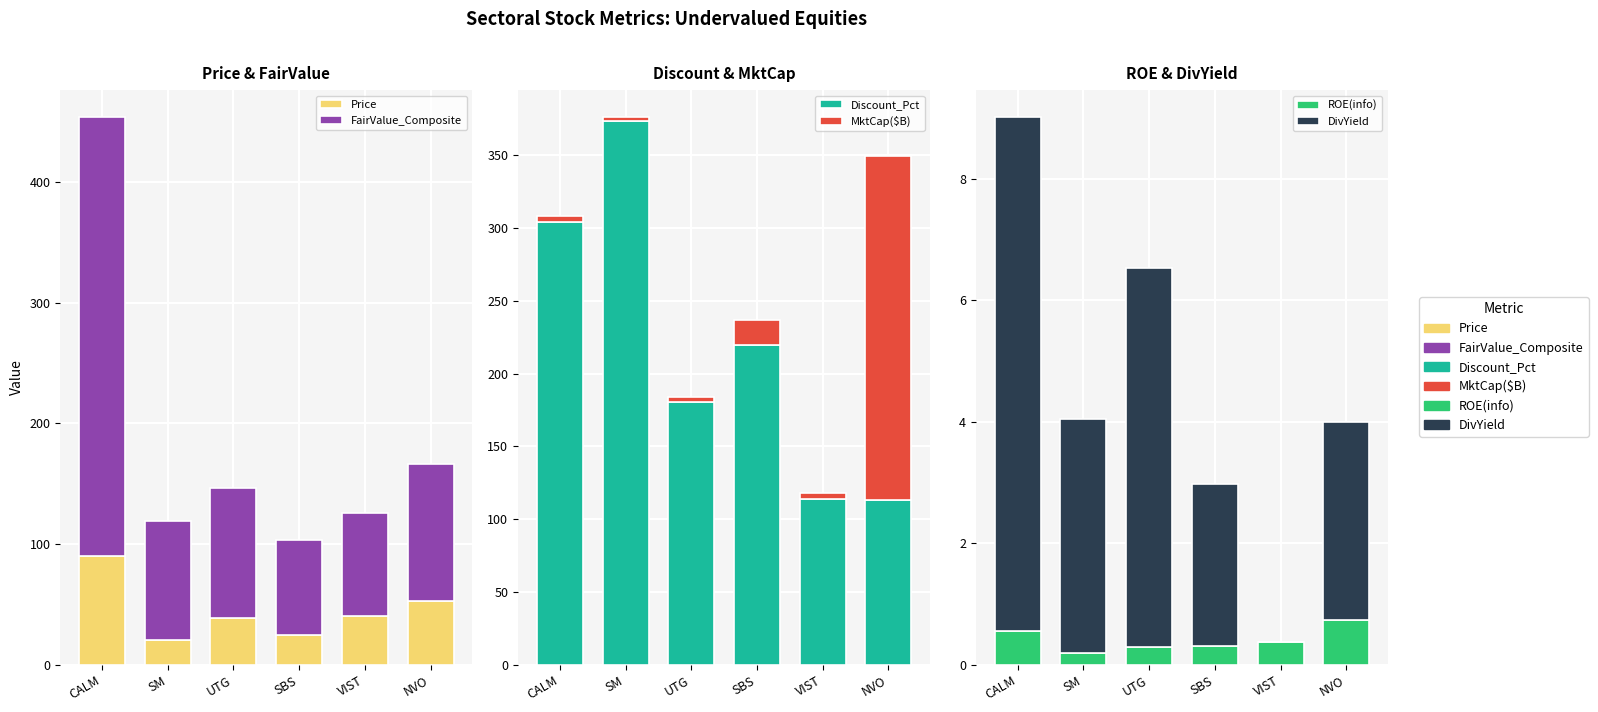

How many values in the Price series exceed 40?

3